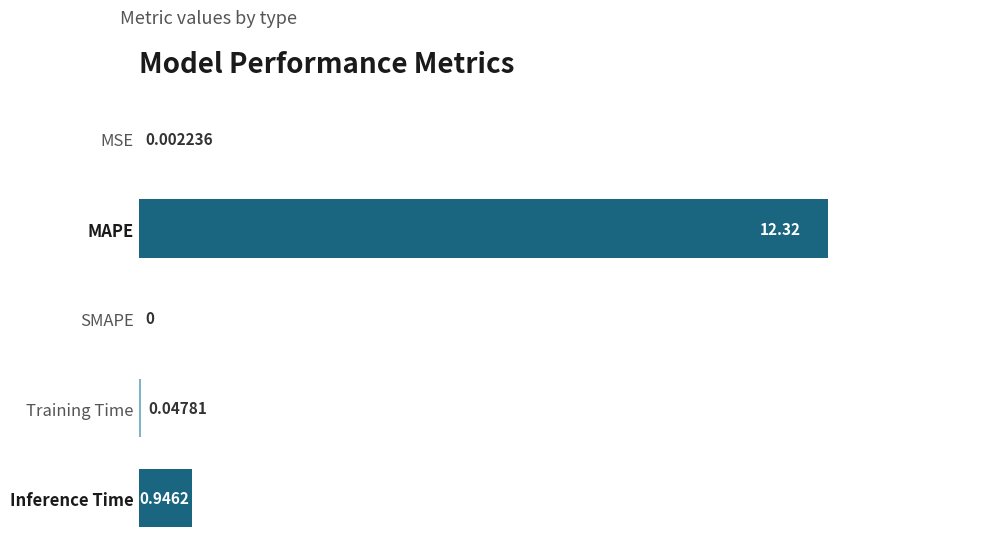

Which has a higher value, MSE or SMAPE?

MSE